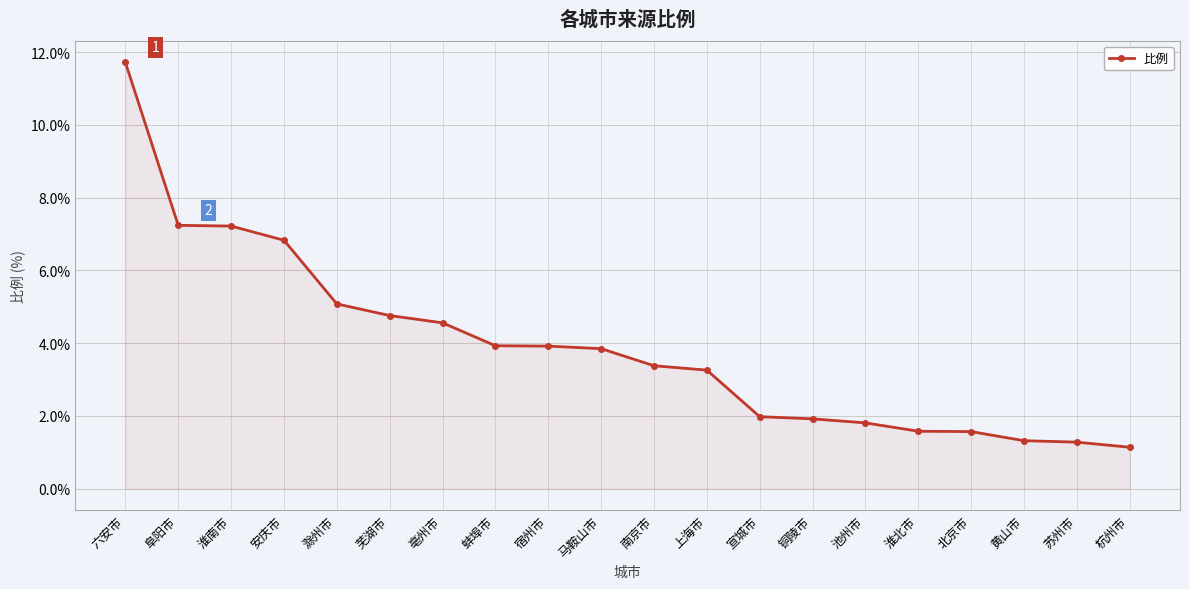

Is it true that the value at 淮南市 is 7.2?

True